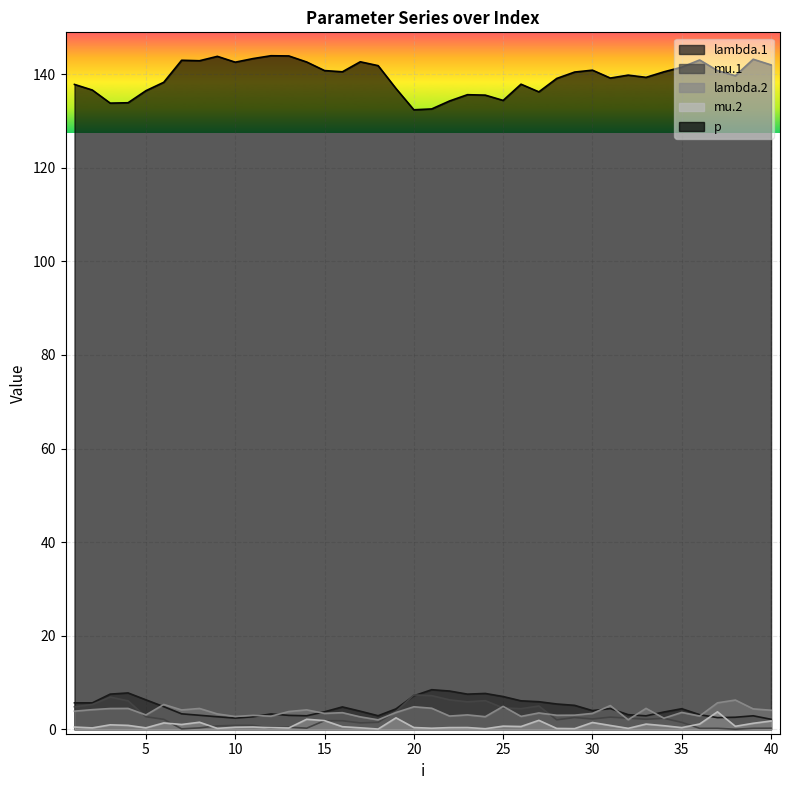

At which label does mu.1 reach its minimum?

38